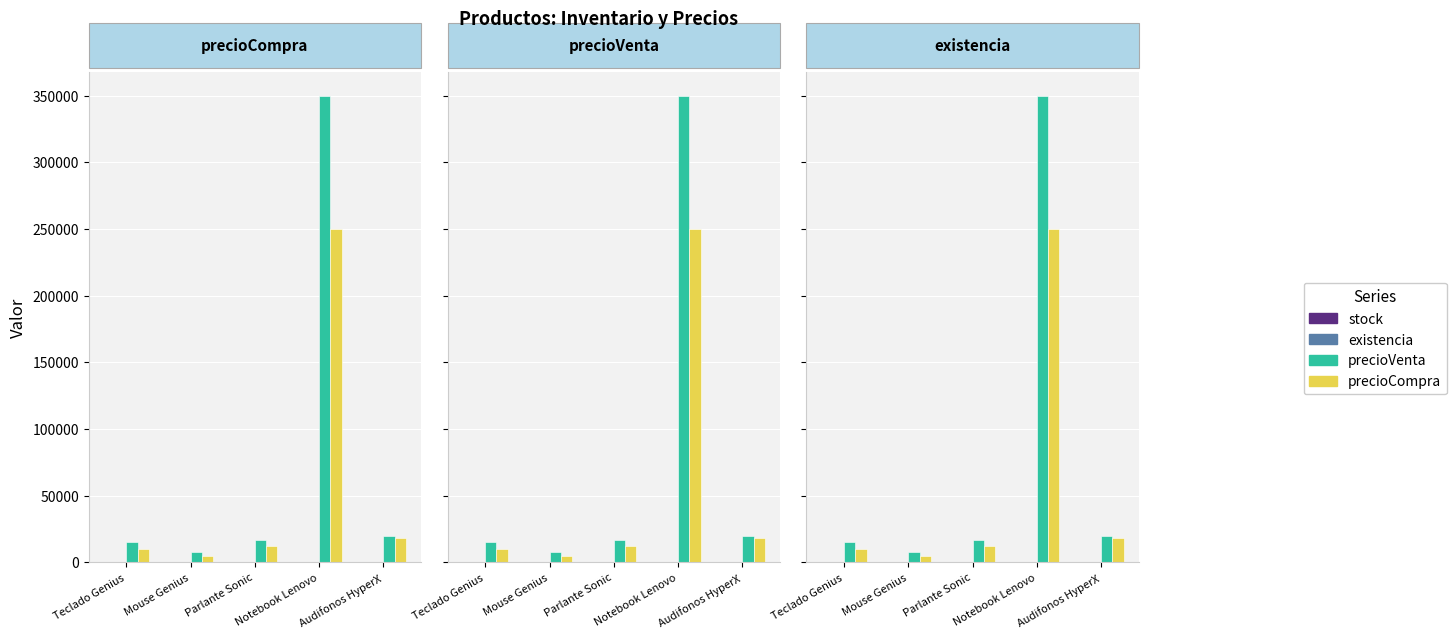

Which category has the lowest value across all series?

Notebook Lenovo